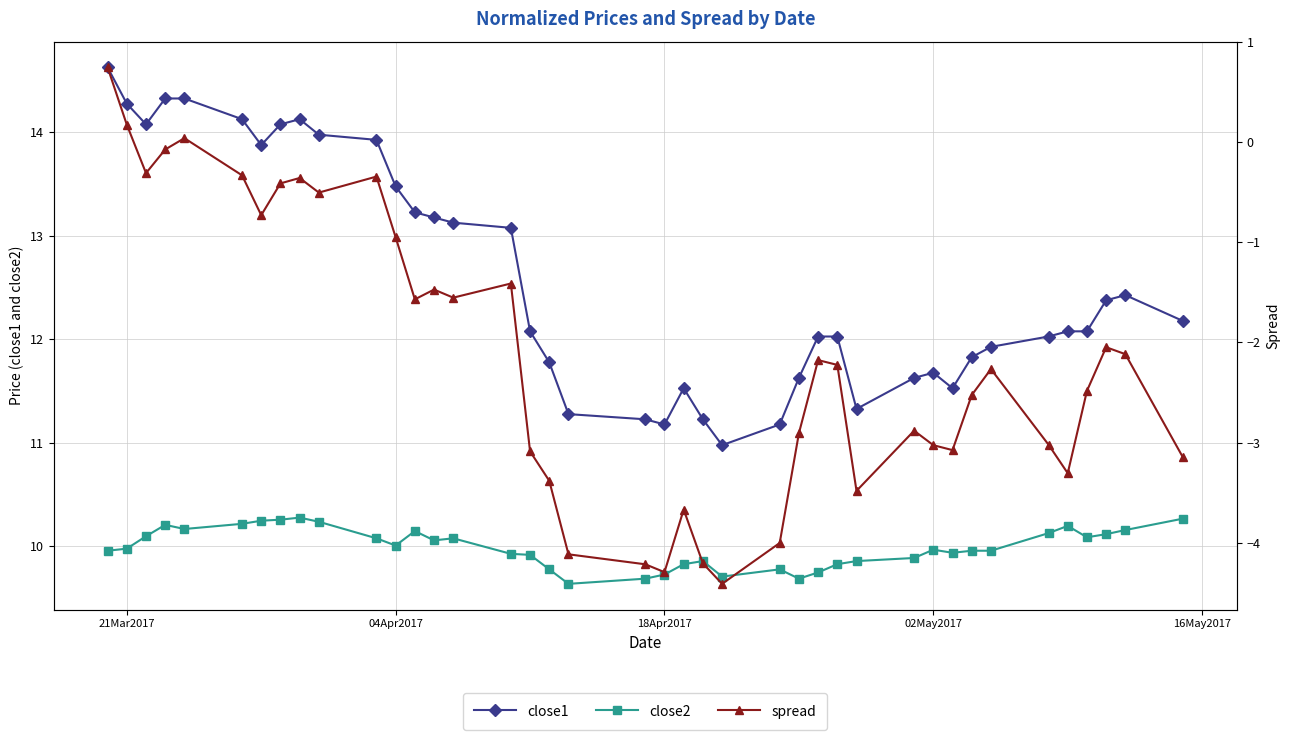

What is the value of the spread point at the 14th from the left?

-1.5